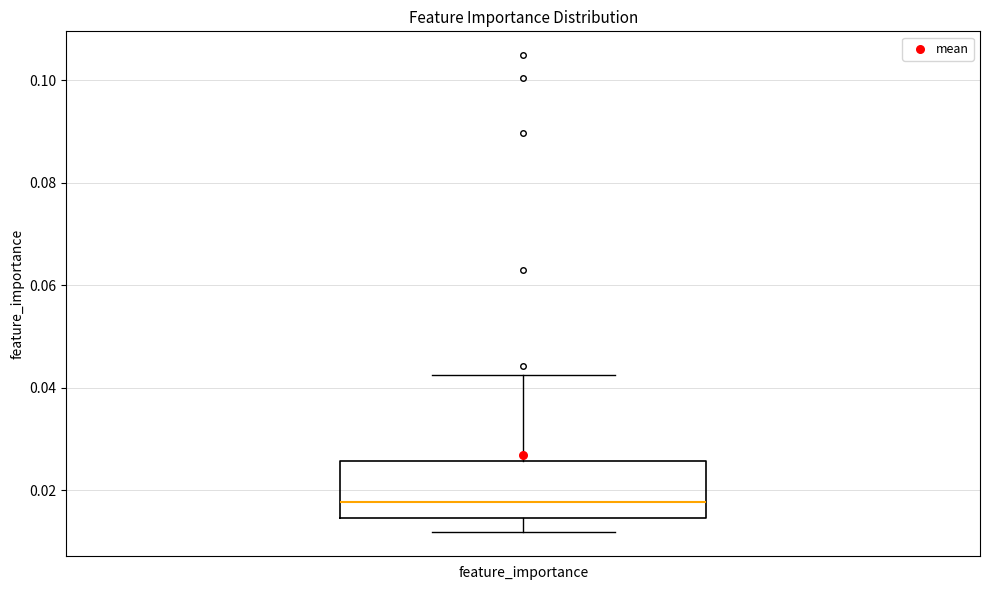

Where does the upper whisker of the box for feature_importance end on the y-axis? The values are not printed on the chart, so give them approximately, as read against the axis.

0.042